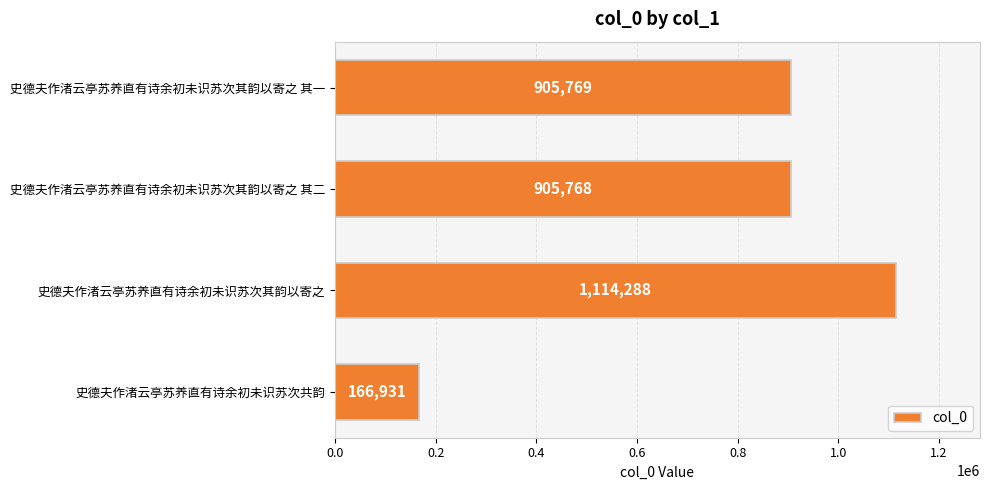

At which category does the chart reach its peak across all series?

史德夫作渚云亭苏养直有诗余初未识苏次其韵以寄之